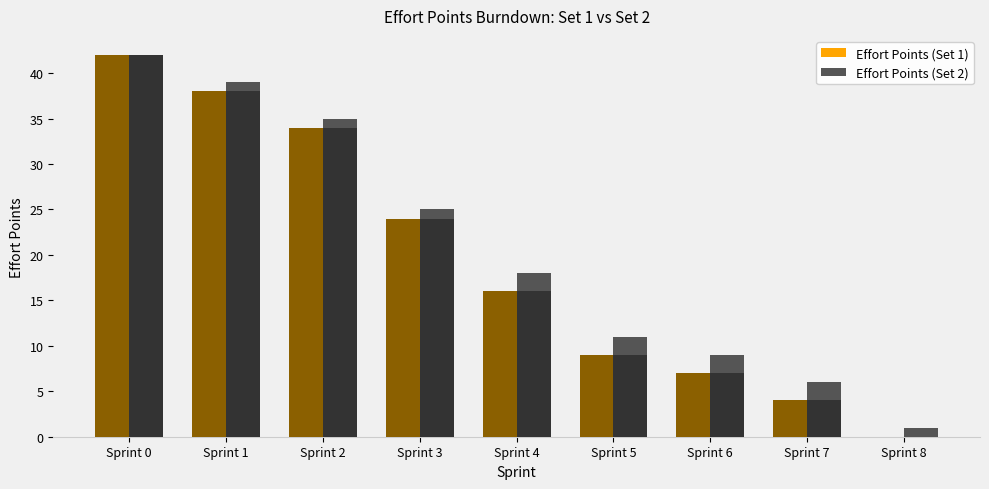

List the series in order of their overall mean, highest first.

Effort Points (Set 2), Effort Points (Set 1)